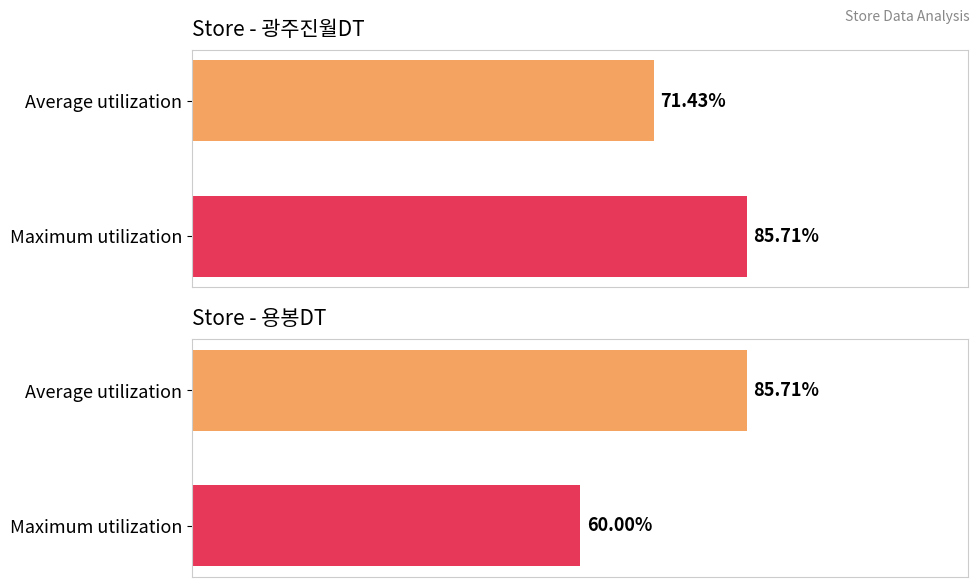

What is the difference between the maximum and minimum values in the Average utilization series?

14.3